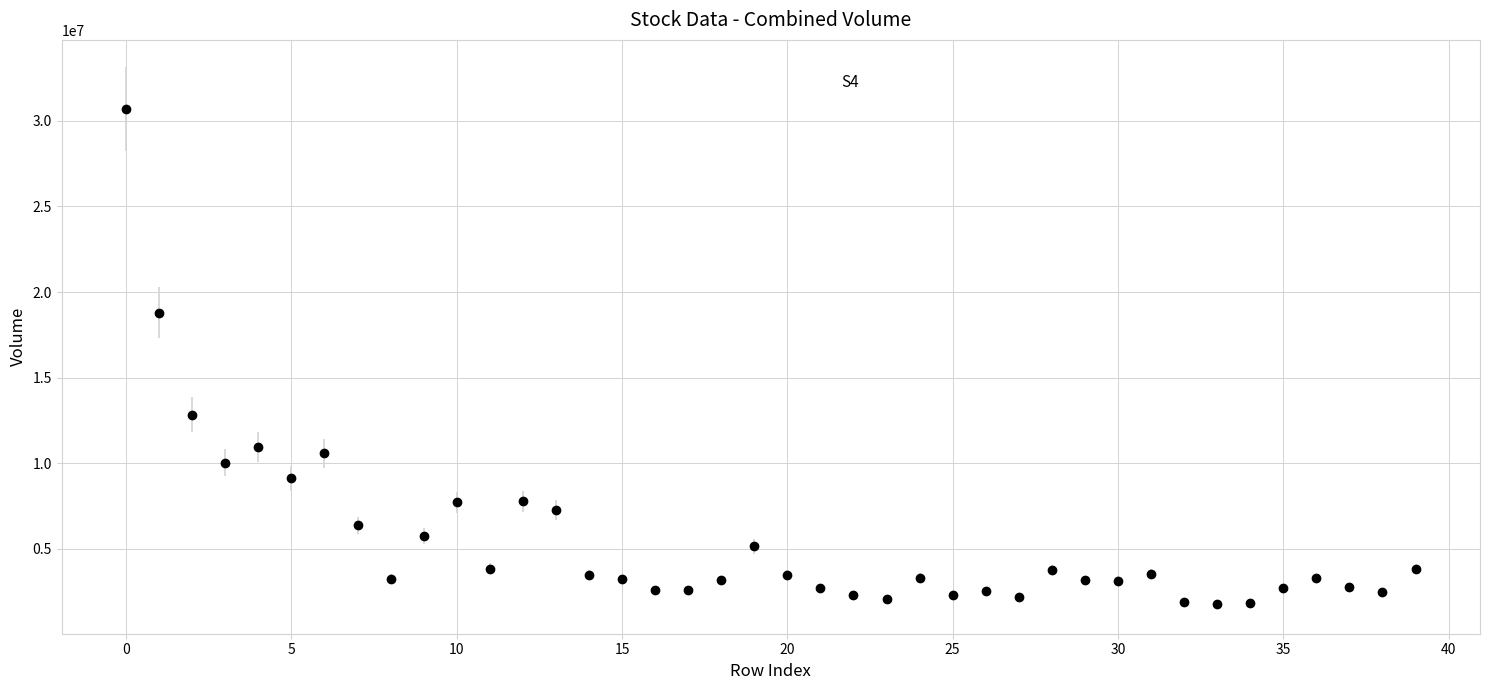

What is the difference between the second highest and second lowest values?

16931758